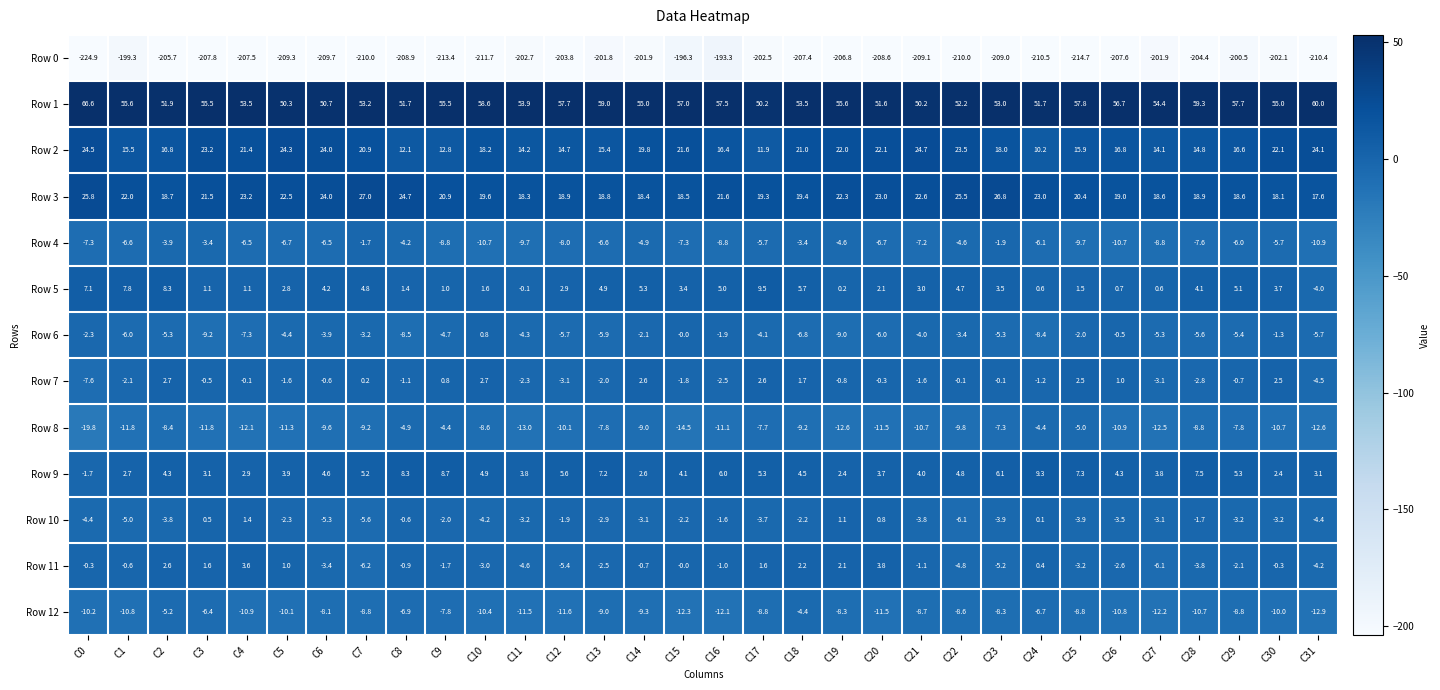

What is the difference between the highest and lowest values at C14?

256.9